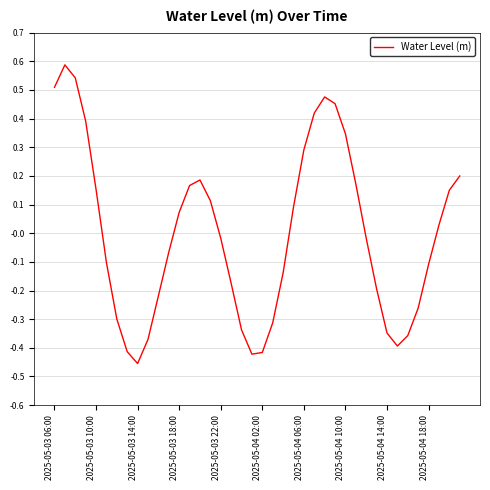

What is the greatest value displayed?

0.6